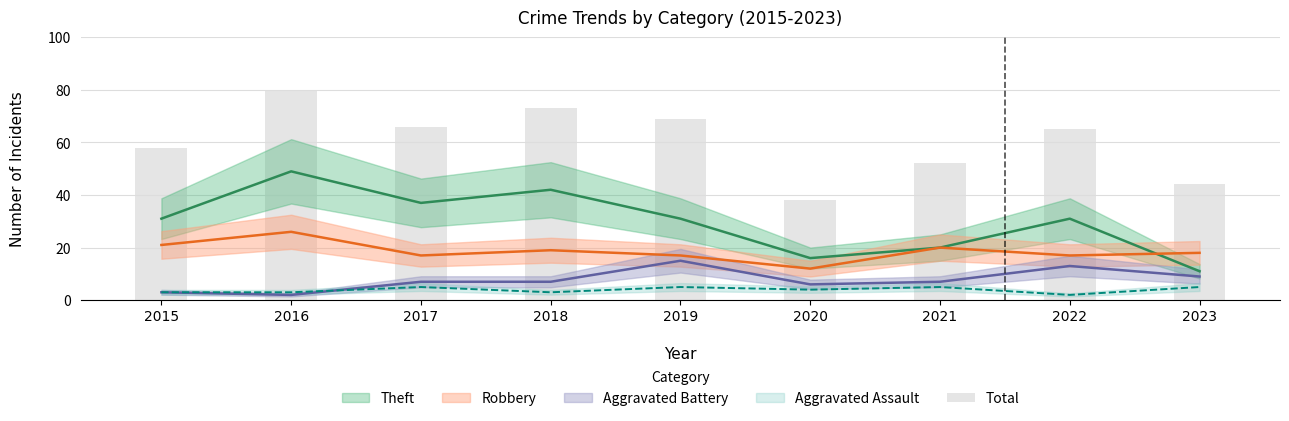

What is the average value?

61